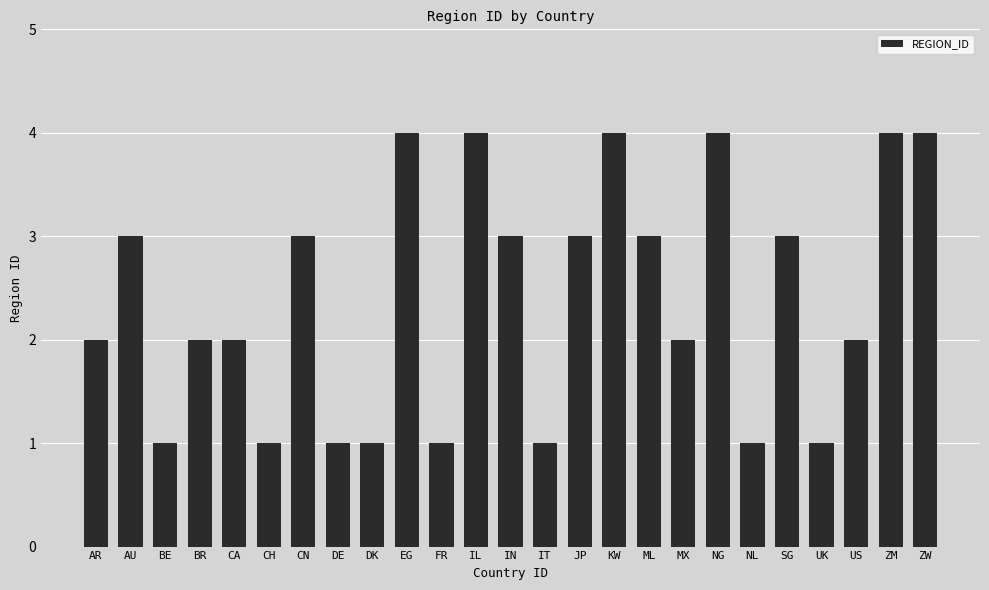

The value at DK is 0. True or false?

False